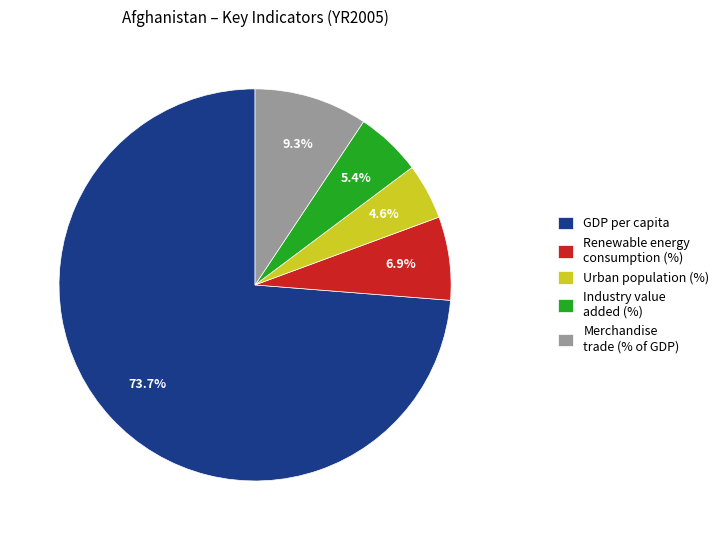

Rank the categories by value from highest to lowest.

GDP per capita, Merchandise trade (% of GDP), Renewable energy consumption (%), Industry value added (%), Urban population (%)